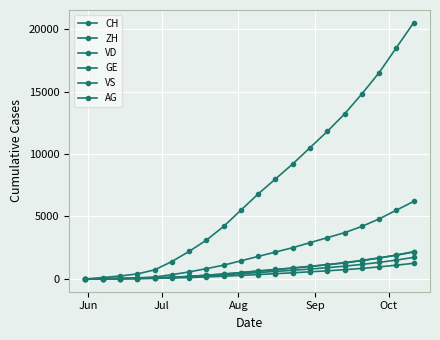

How many categories are shown in the chart?

20